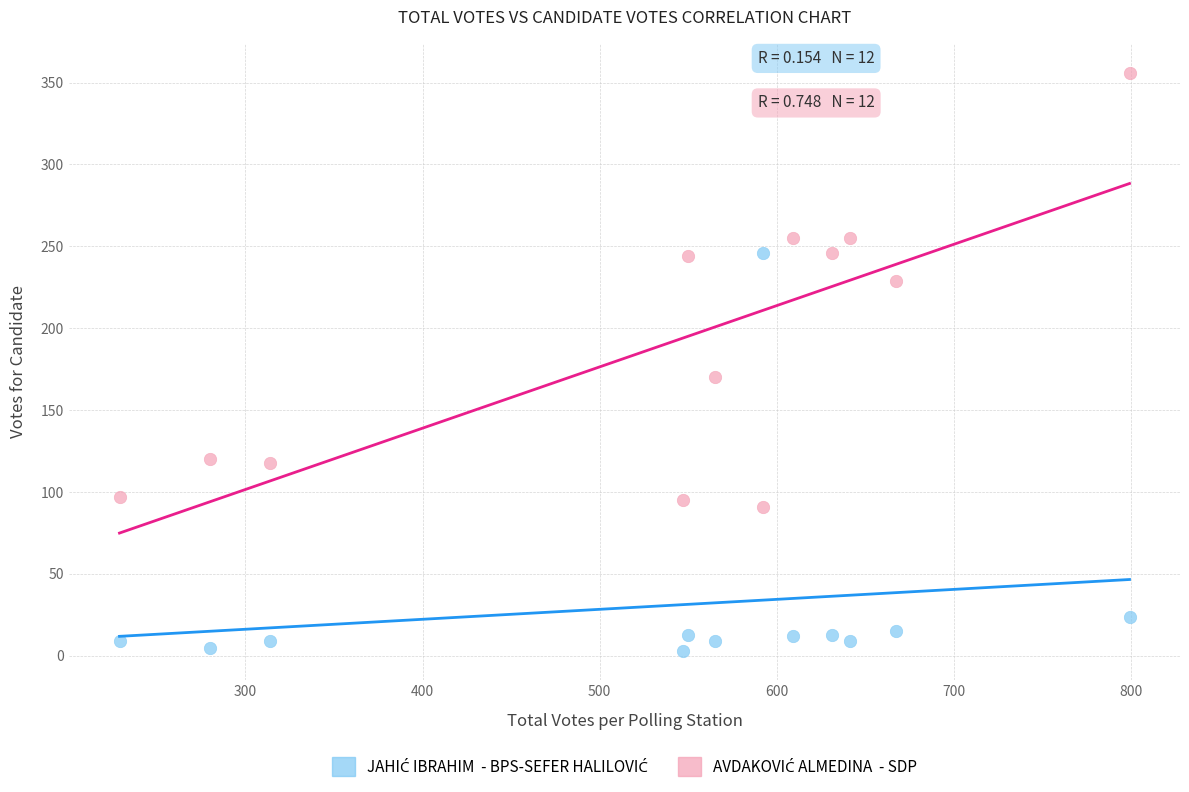

Across all data points, what is the range of Y values (max minus min)?

353